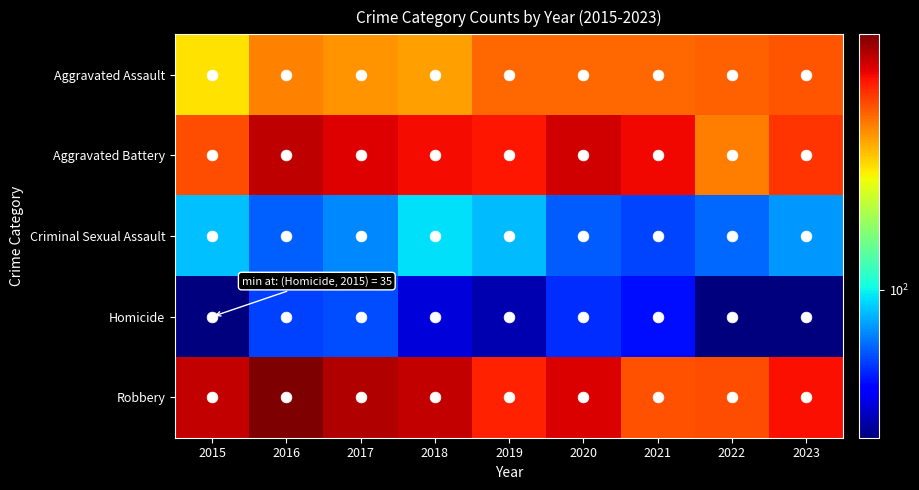

How many values in the Criminal Sexual Assault series exceed 74?

4